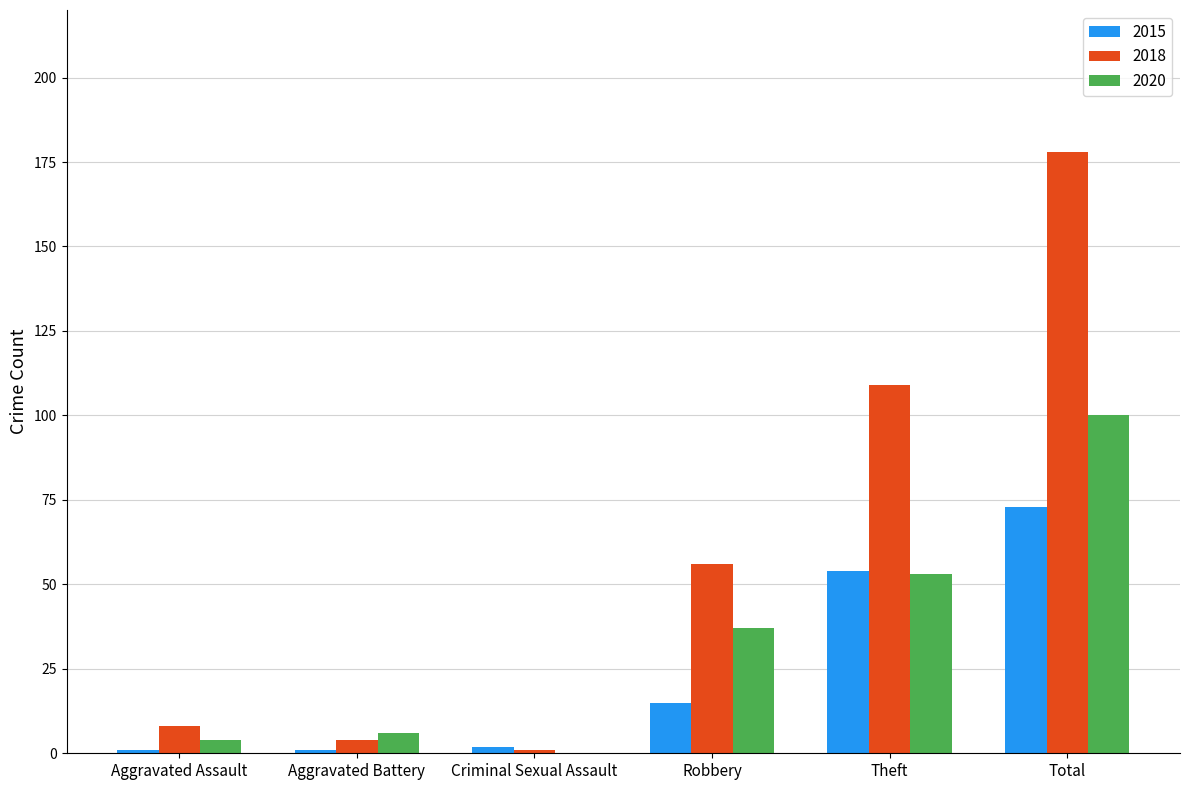

What is the sum of all 2020 values?

200